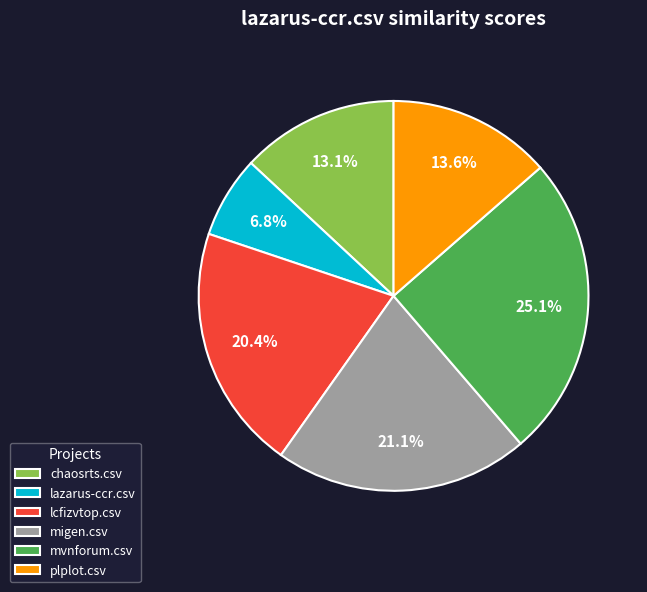

Count the number of slices in the pie.

6